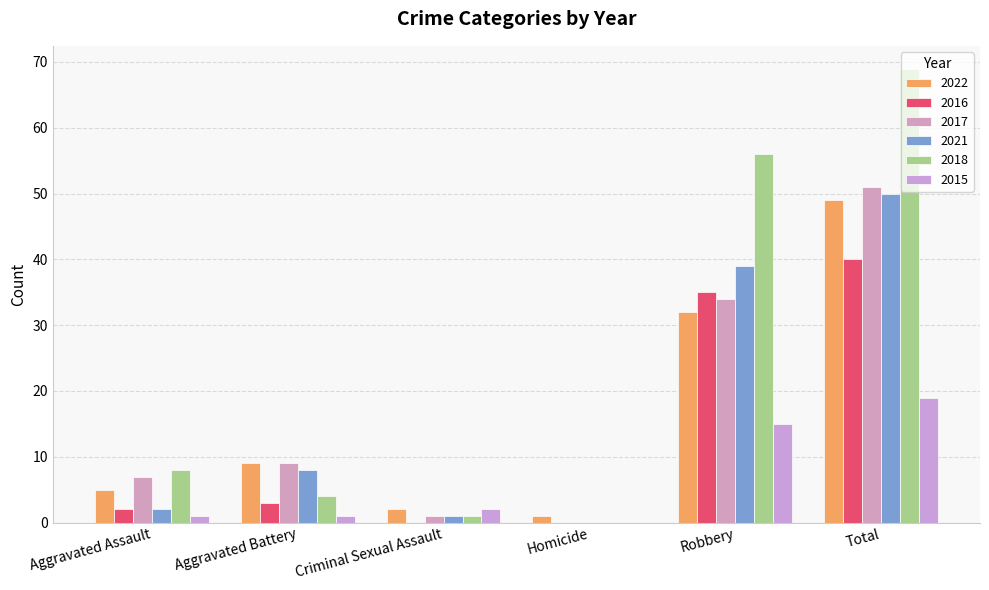

True or false: 2018 has a value of 56 at Robbery.

True